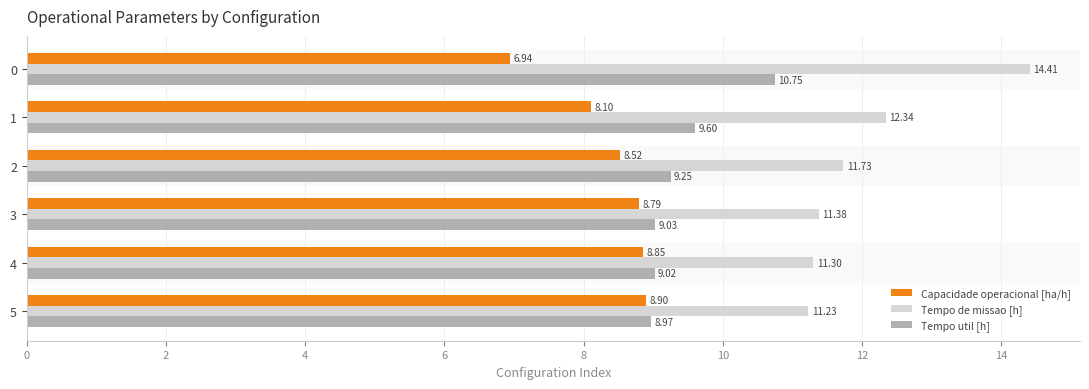

What is the maximum value for Capacidade operacional [ha/h]?

8.9